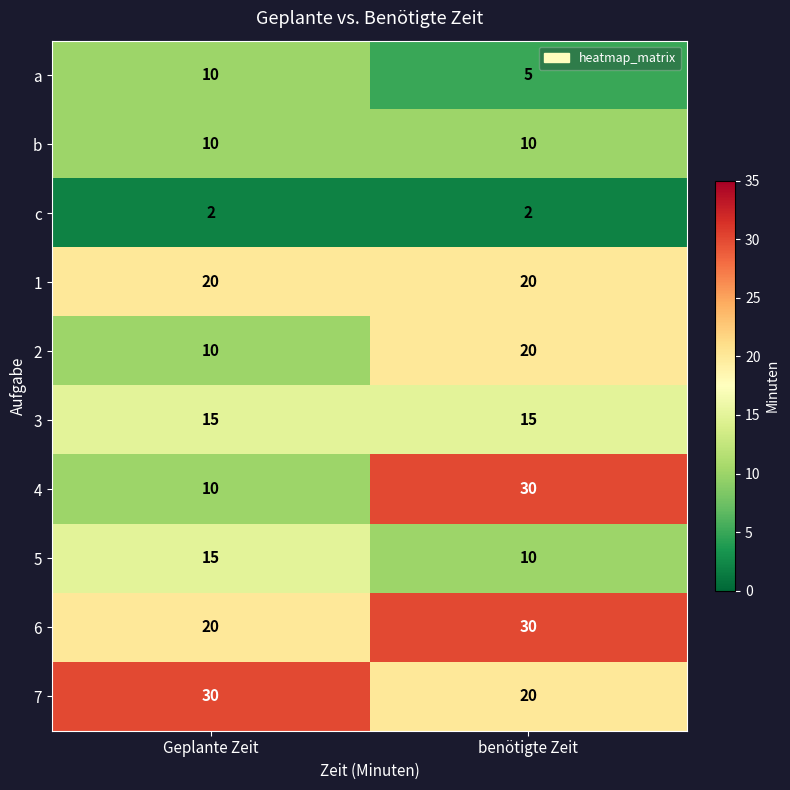

The value of 4 at Geplante Zeit is 10. True or false?

True